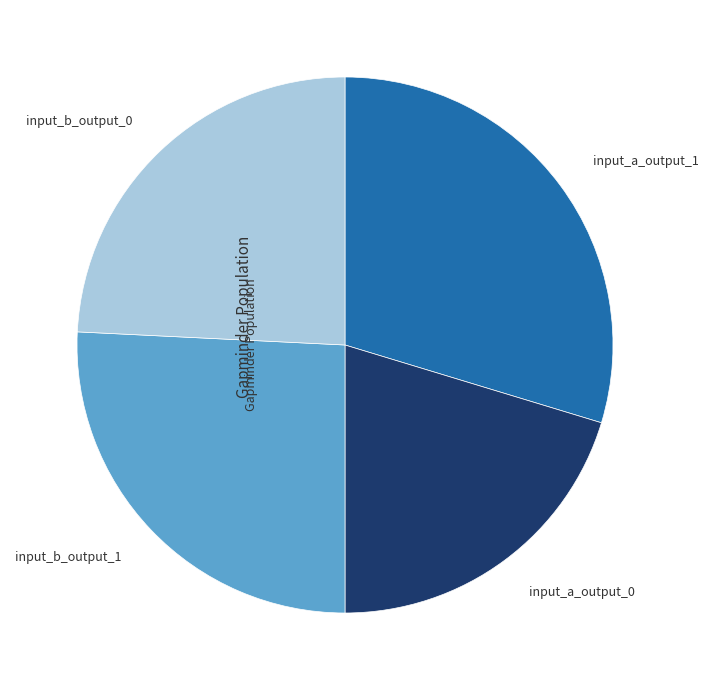

Is there any slice that represents more than half of the pie?

No